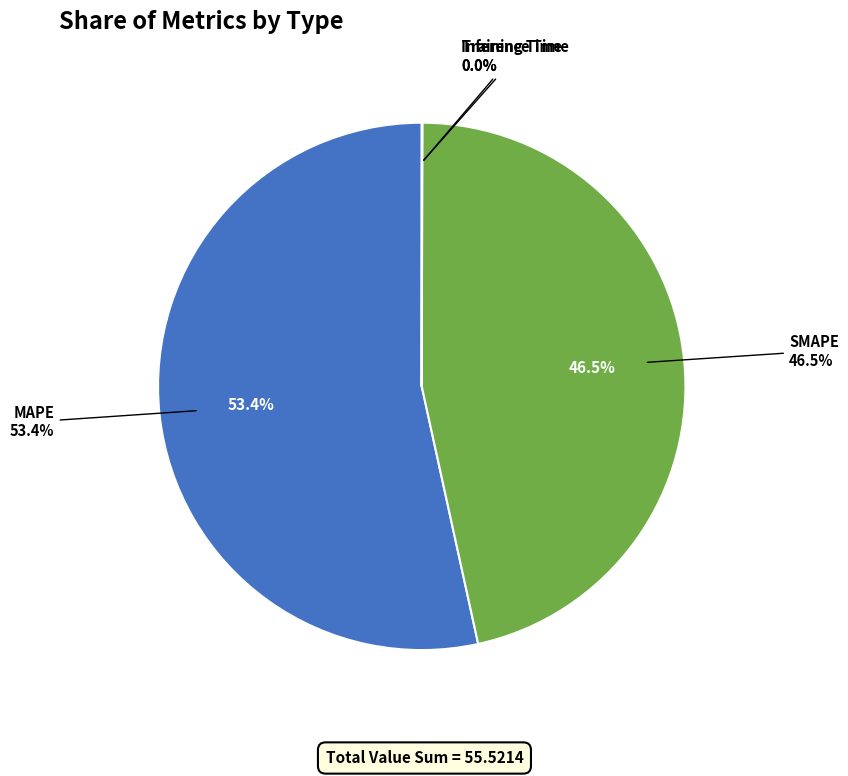

Combined, do Inference Time and MAPE account for over 50%?

Yes